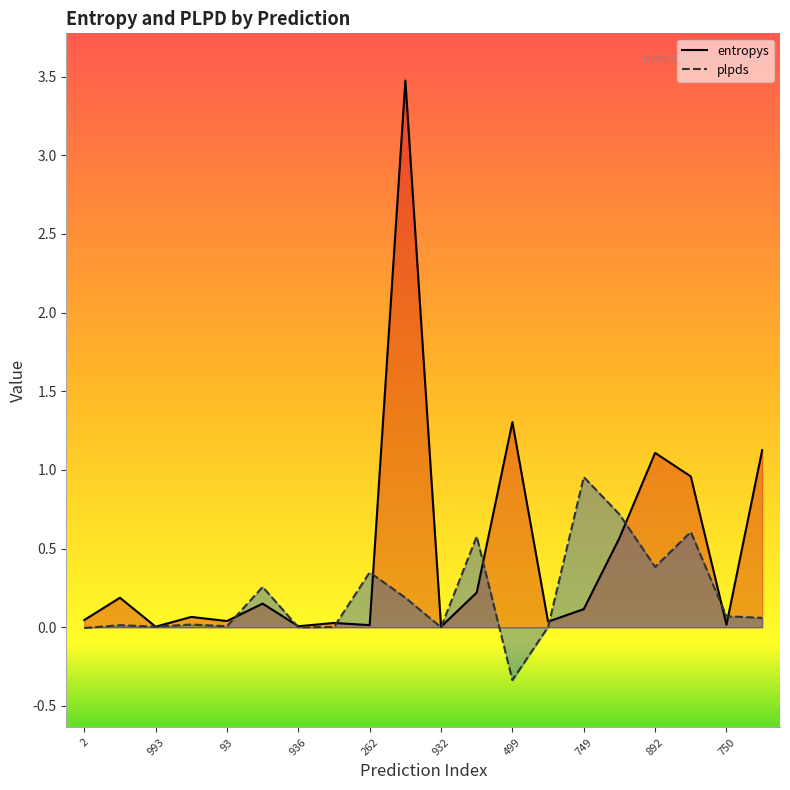

What is the average value of the plpds series?

0.2